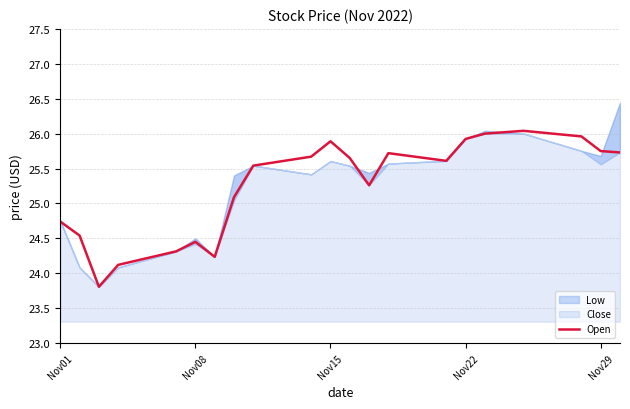

The Open series shows 44.0 at Nov15. True or false?

False